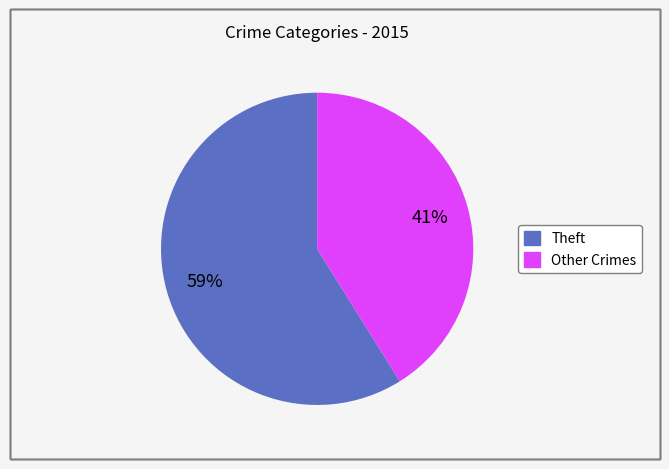

How many segments does this pie chart have?

2